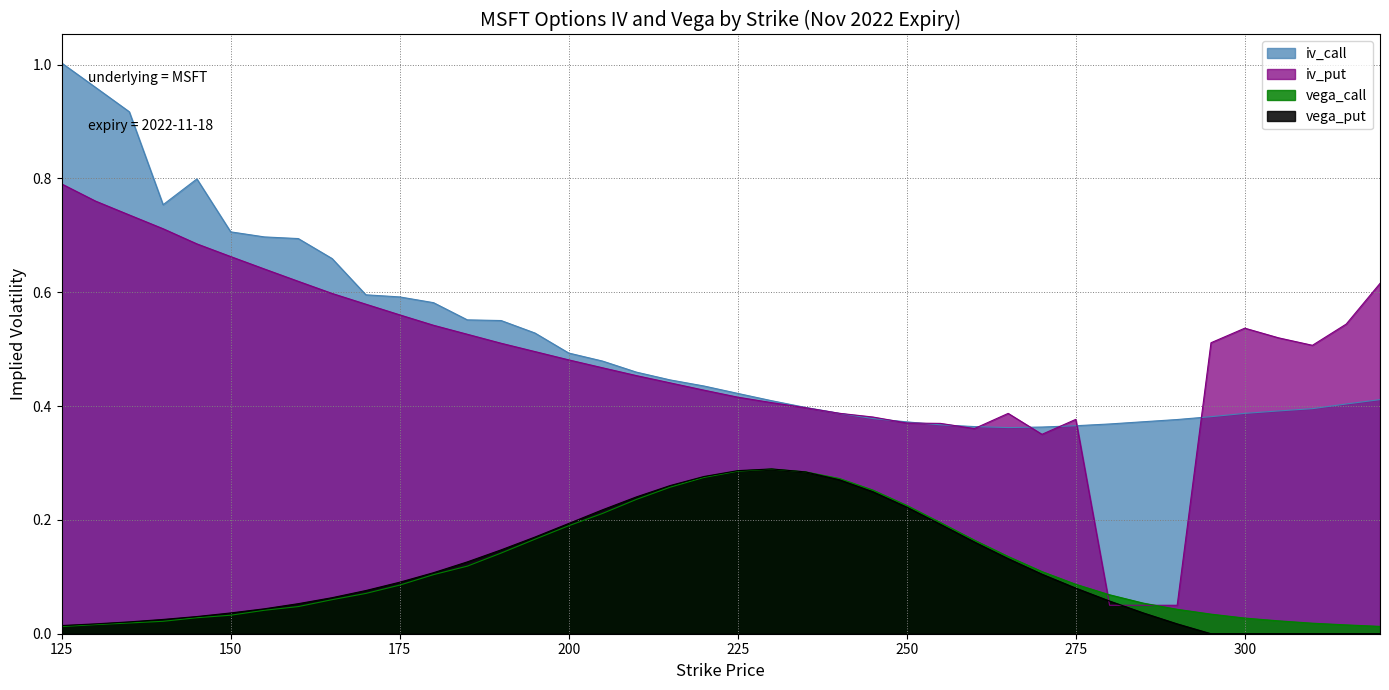

Which series has the largest range (max minus min)?

iv_put